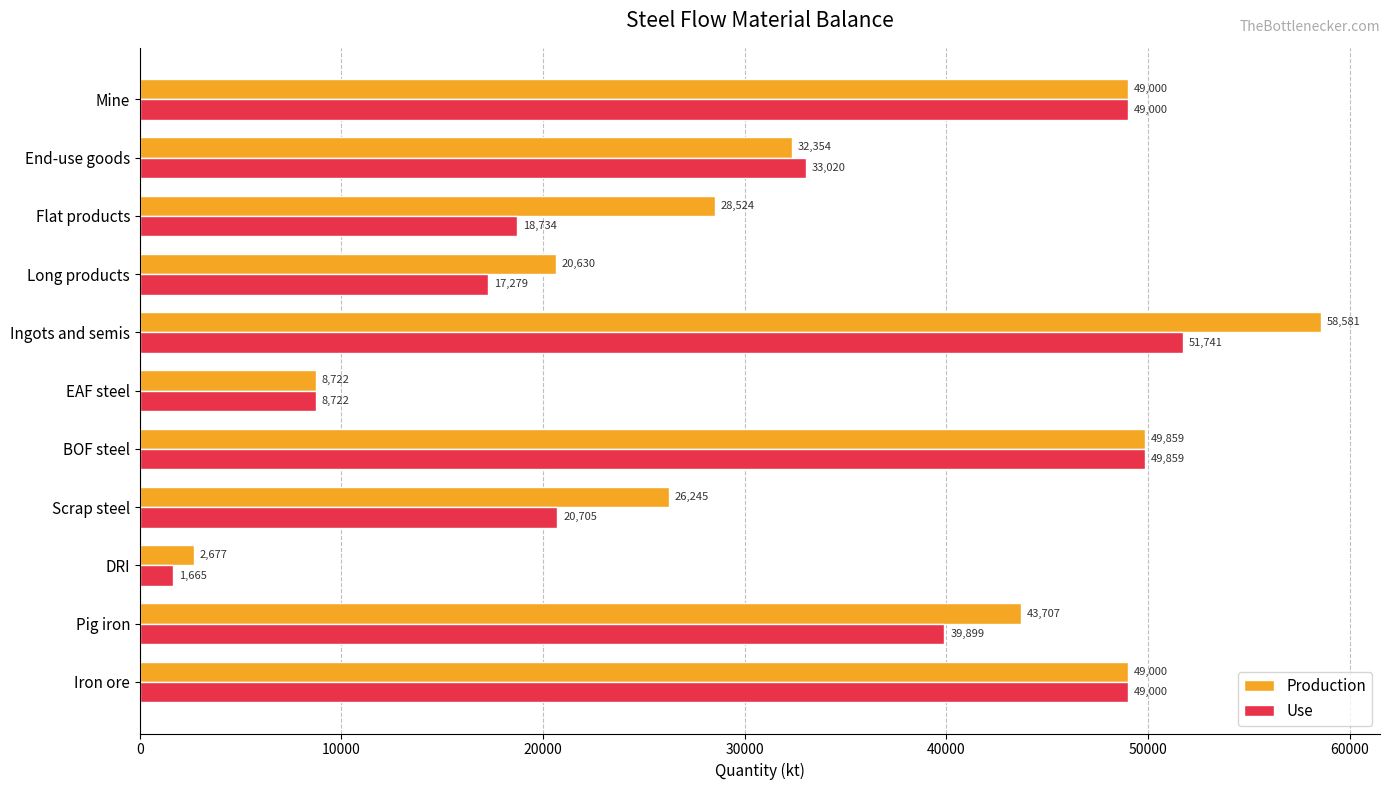

The Production series shows 43707.2 at Pig iron. True or false?

True